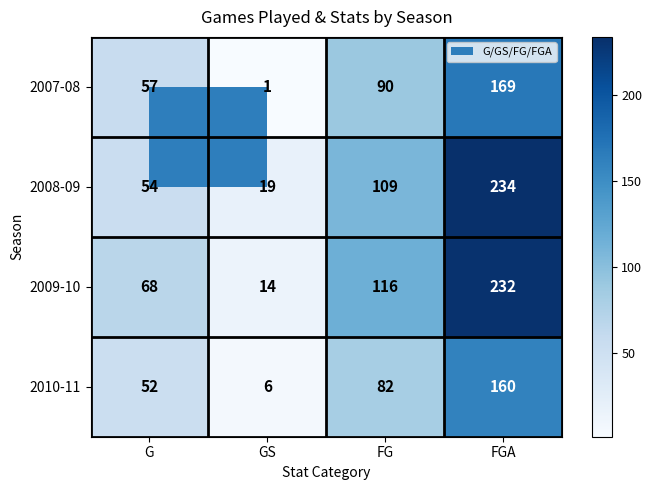

What is the spread (max minus min) of values at FG?

34